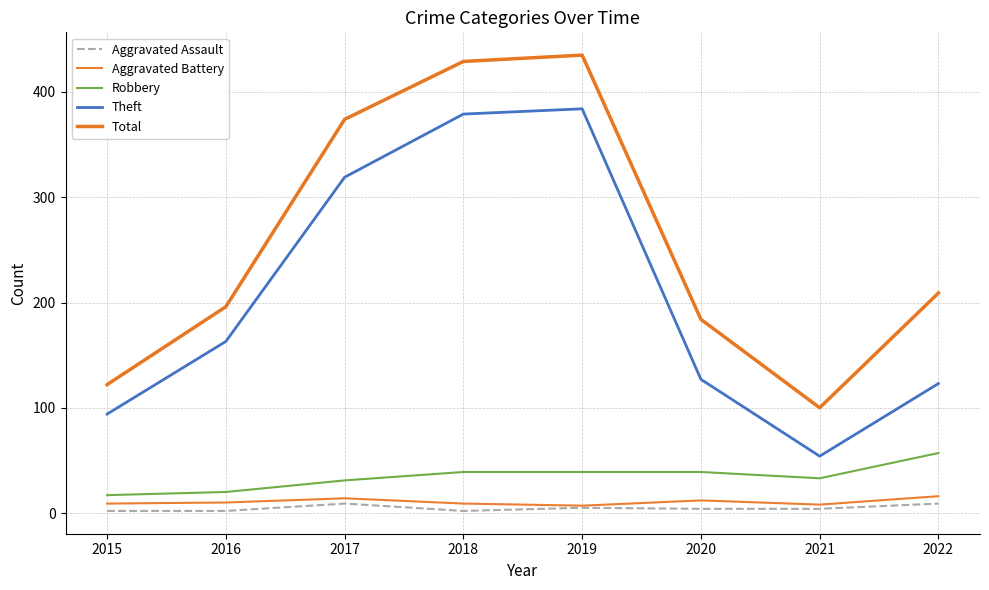

What are all the series names shown in the legend?

Aggravated Assault, Aggravated Battery, Robbery, Theft, Total